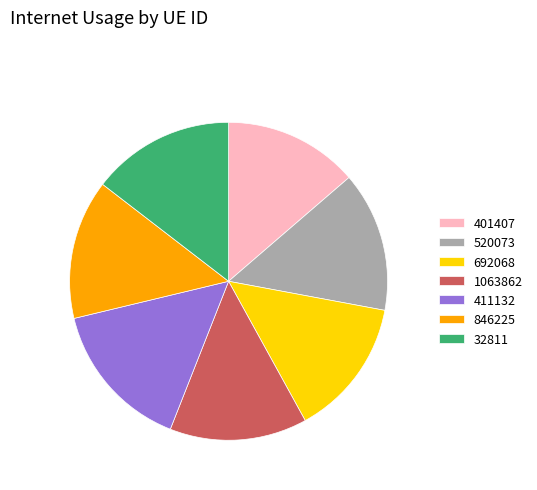

Is there a majority slice in this chart?

No